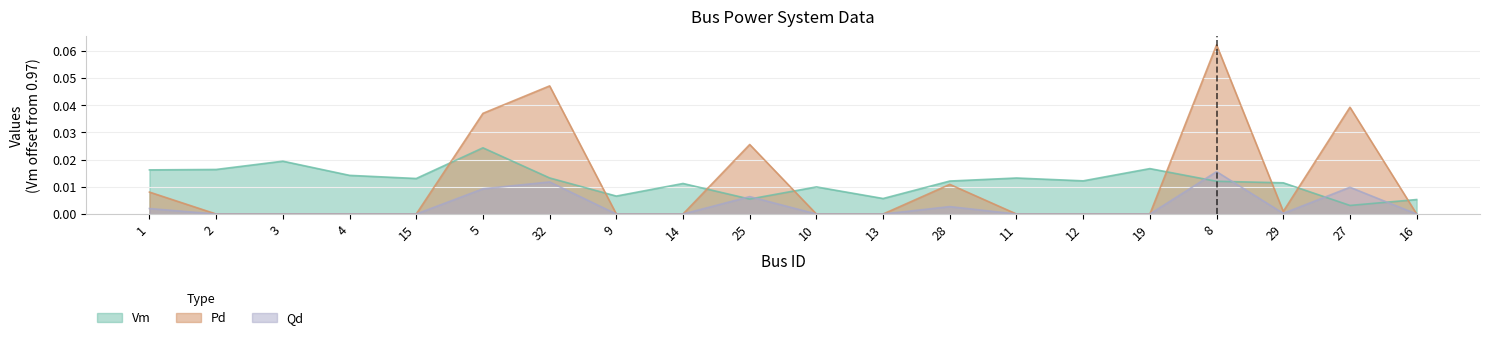

The value of Pd at 5 is 0.0. True or false?

True